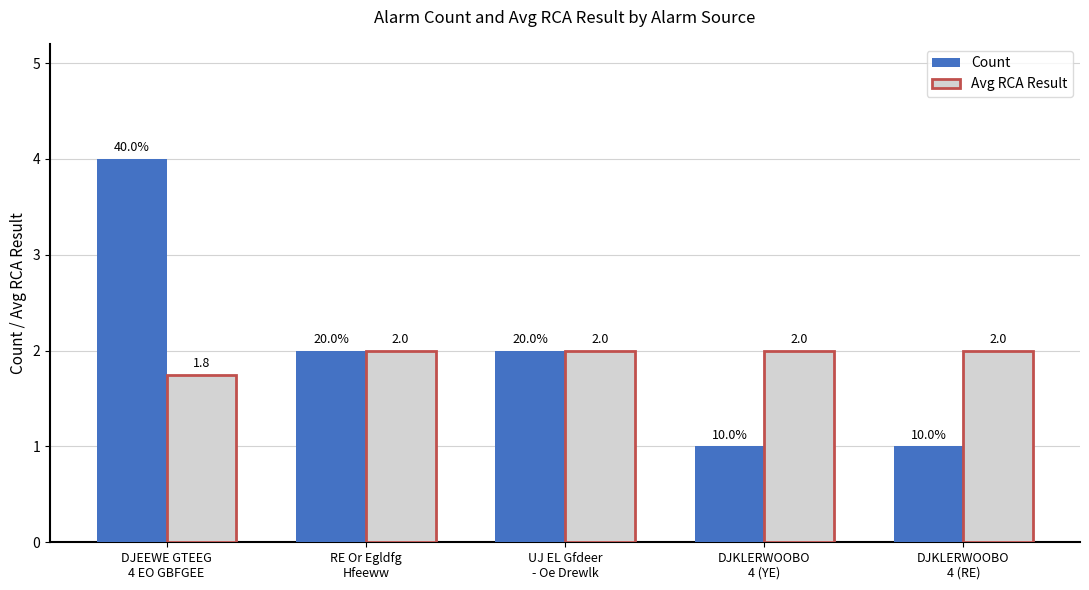

What are all the series names shown in the legend?

Count, Avg RCA Result